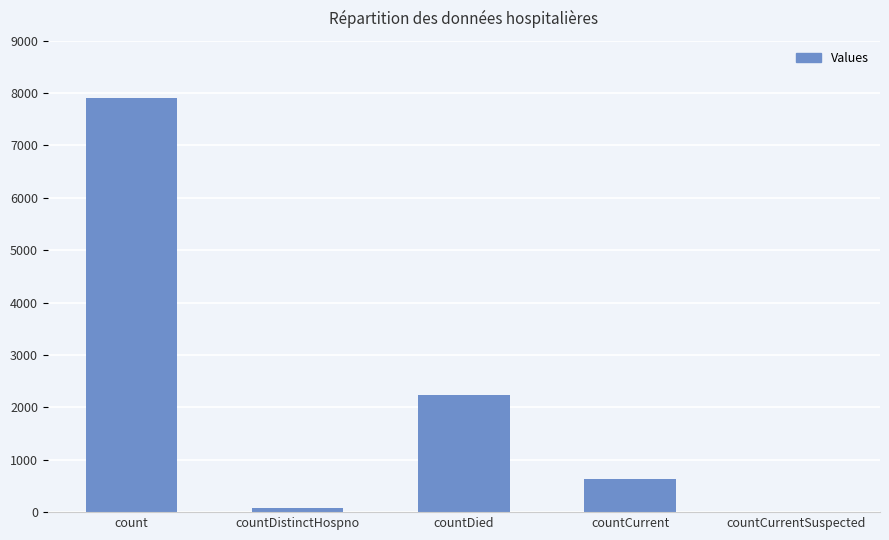

The value at countDied is 3519. True or false?

False